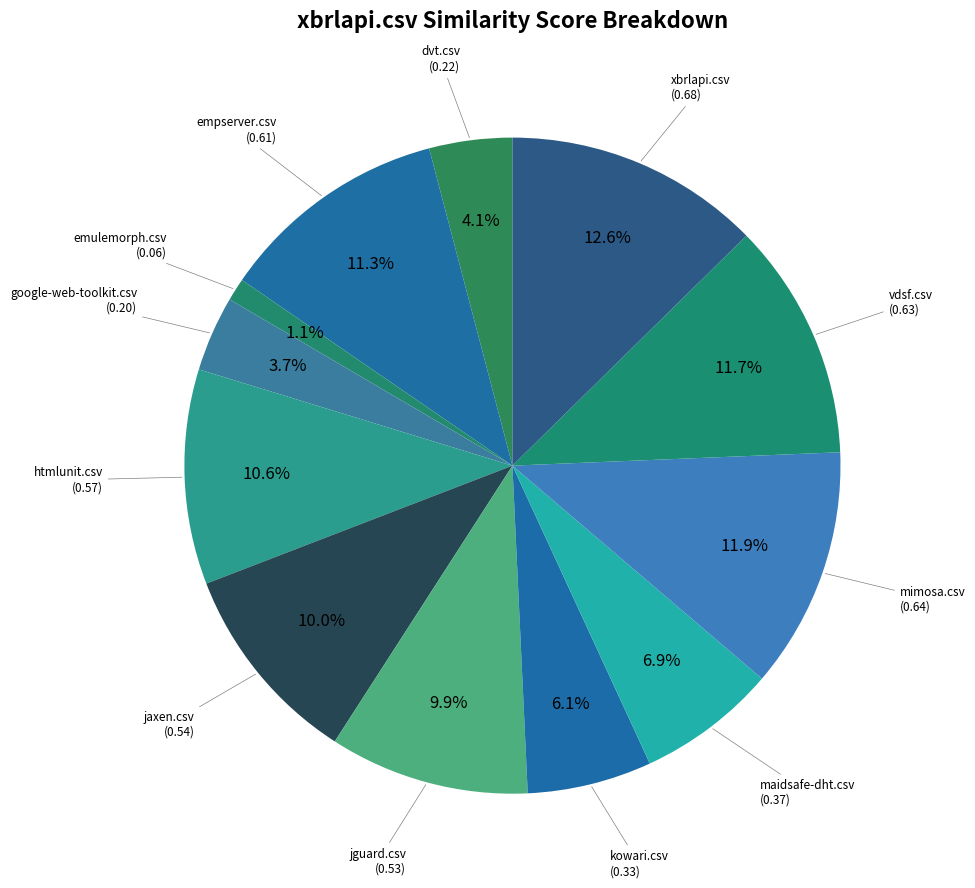

What percentage do emulemorph.csv and maidsafe-dht.csv together represent?

8.0%